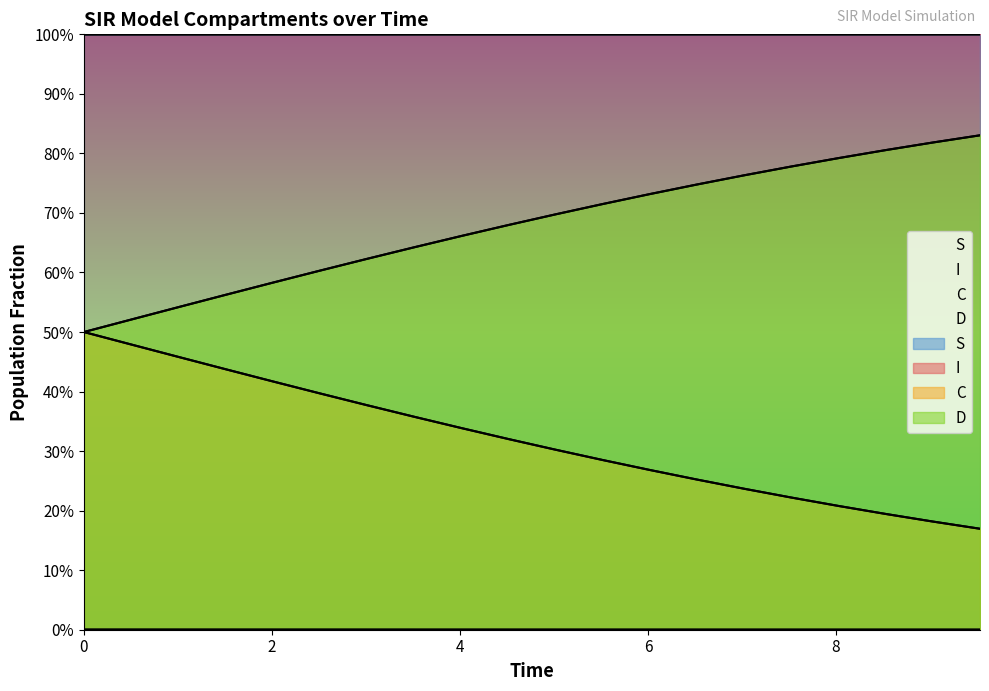

True or false: C has a value of 0.2 at 8.

False